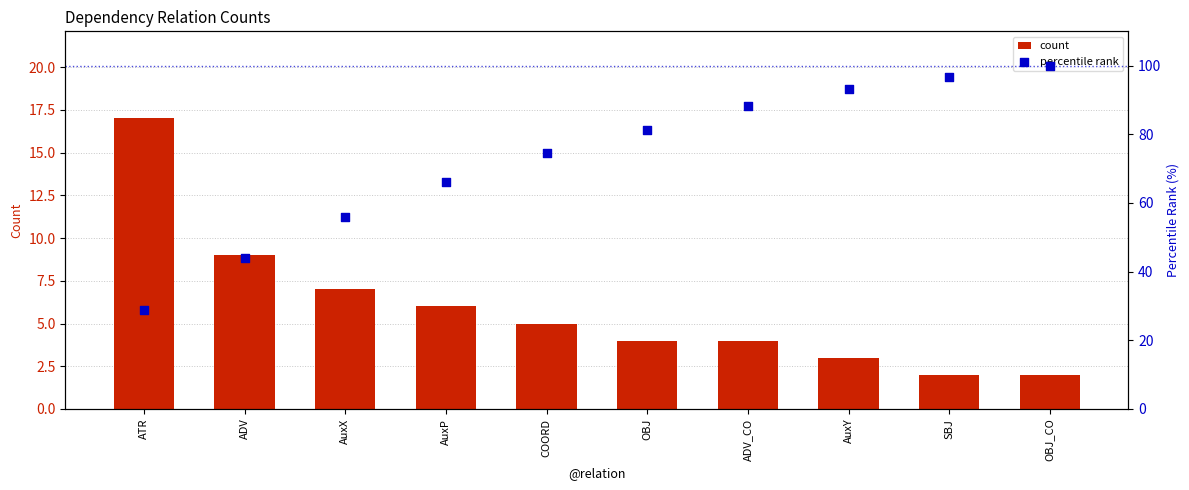

At which category is the sum across all series the highest?

OBJ_CO